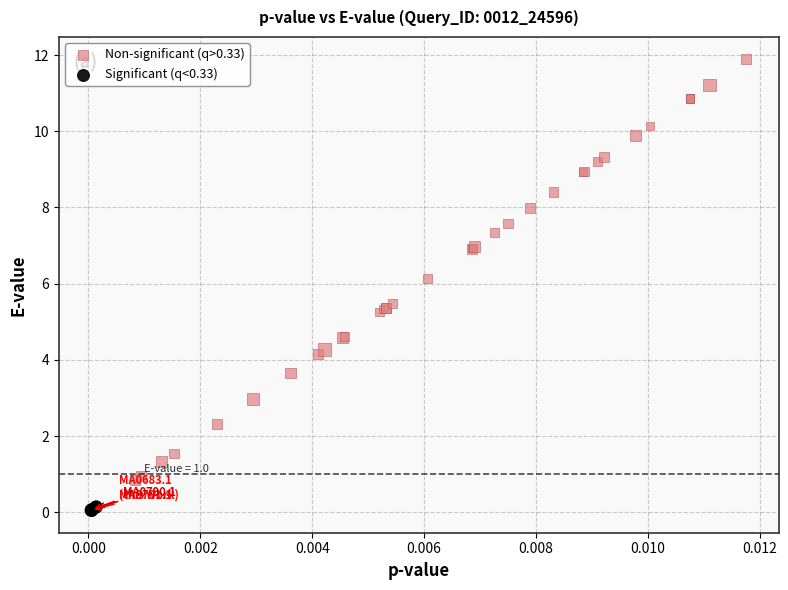

Which series reaches the minimum Y coordinate?

Significant (q<0.33)